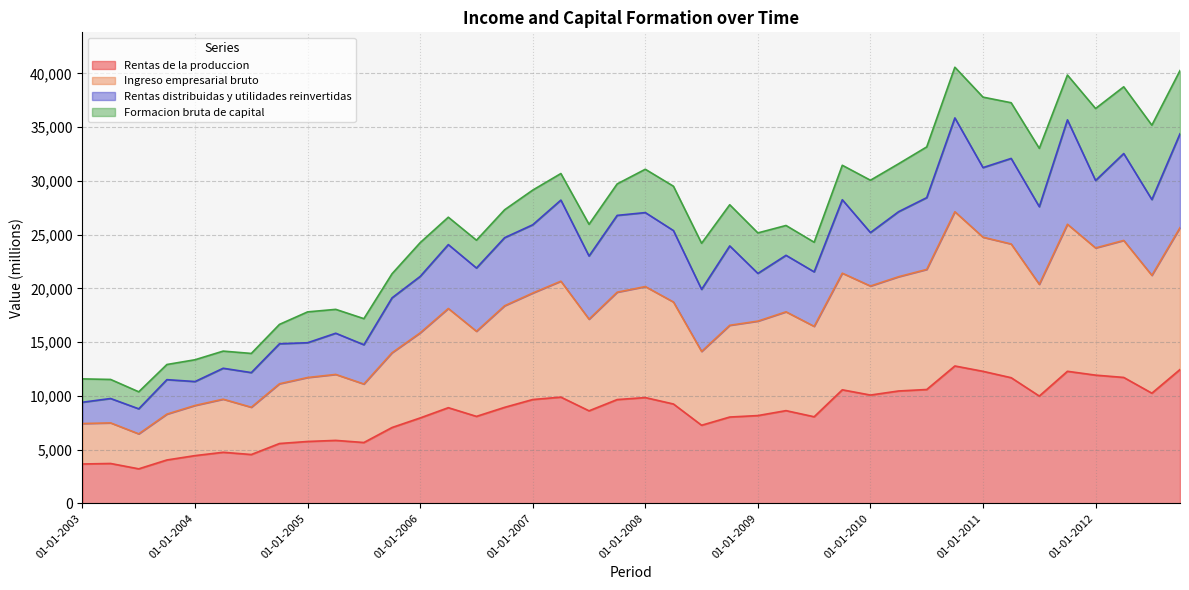

Where does the Ingreso empresarial bruto series first go above 18130?

01-10-2006